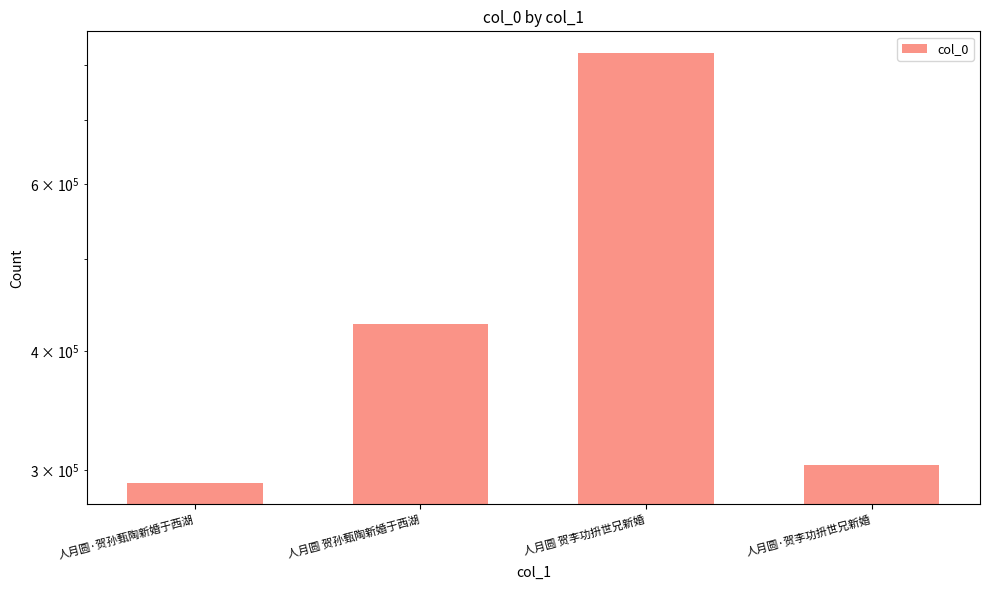

Reading left to right, transcribe all the data shown in this chart.

人月圆·贺孙甄陶新婚于西湖=290984	人月圆 贺孙甄陶新婚于西湖=427427	人月圆 贺李功抍世兄新婚=823935	人月圆·贺李功抍世兄新婚=303855